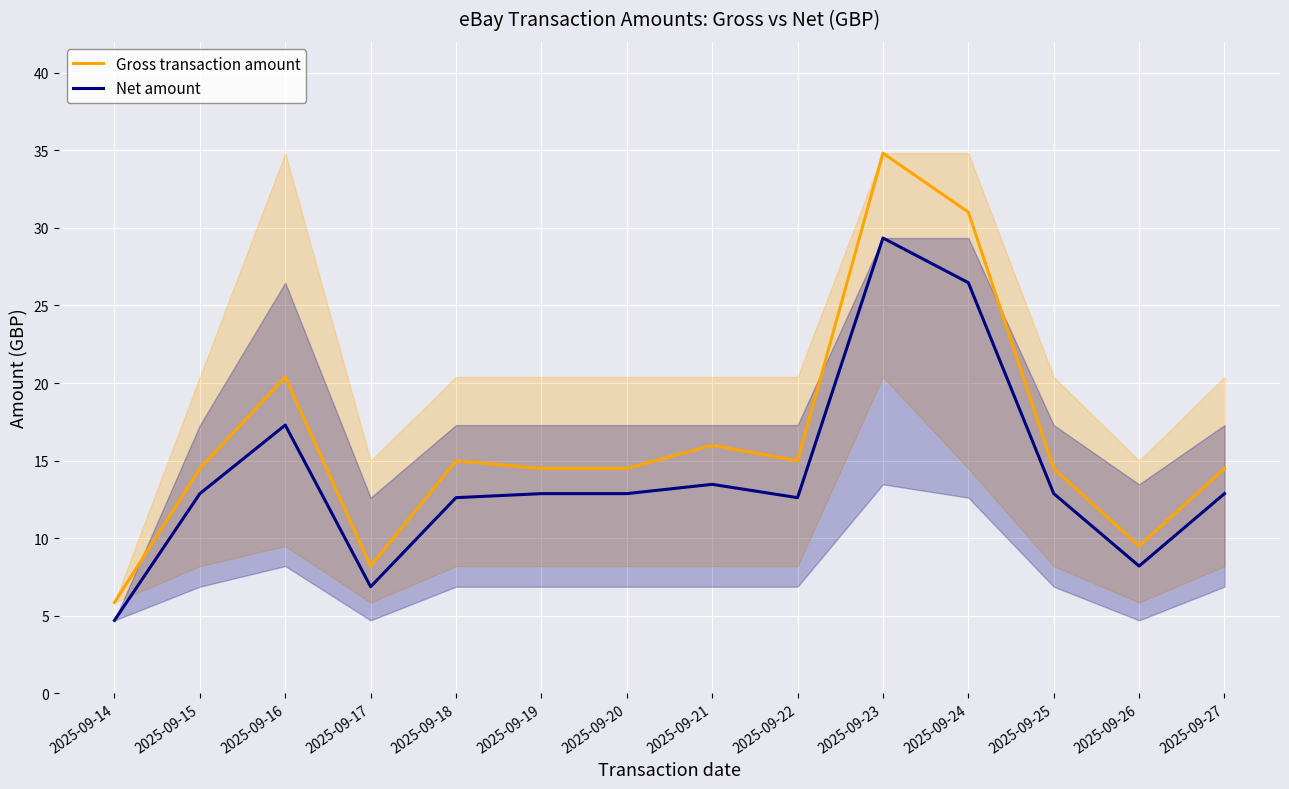

Reading left to right, what are all the values shown in this chart?

Gross transaction amount: 2025-09-14=5.8	2025-09-15=14.5	2025-09-16=20.4	2025-09-17=8.2	2025-09-18=15.0	2025-09-19=14.5	2025-09-20=14.5	2025-09-21=16.0	2025-09-22=15.0	2025-09-23=34.8	2025-09-24=31.0	2025-09-25=14.5	2025-09-26=9.5	2025-09-27=14.5
Net amount: 2025-09-14=4.7	2025-09-15=12.9	2025-09-16=17.3	2025-09-17=6.9	2025-09-18=12.6	2025-09-19=12.9	2025-09-20=12.9	2025-09-21=13.5	2025-09-22=12.6	2025-09-23=29.4	2025-09-24=26.5	2025-09-25=12.9	2025-09-26=8.2	2025-09-27=12.9